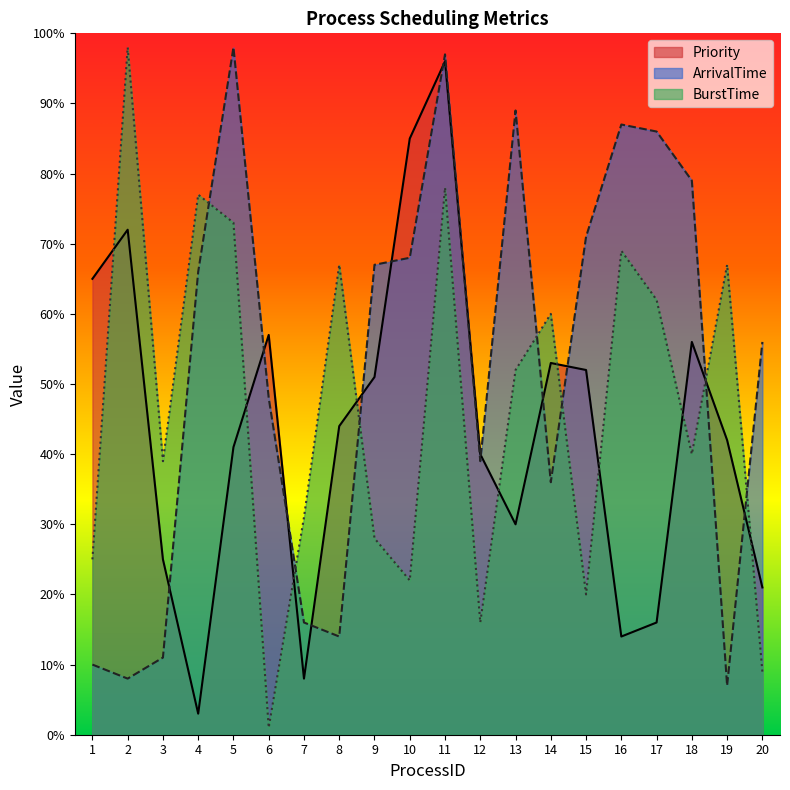

What is the minimum value for ArrivalTime?

7